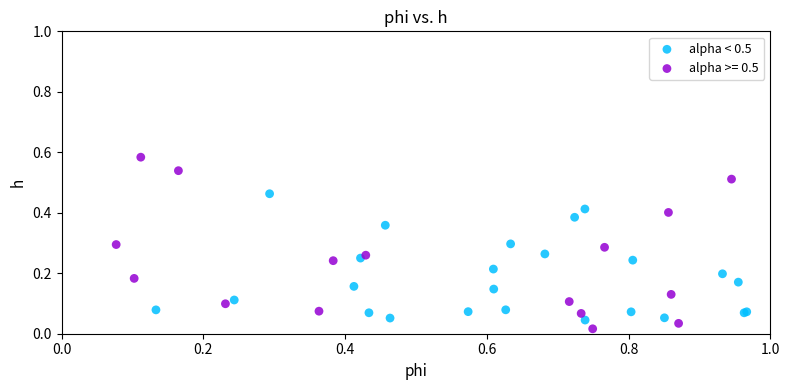

Which series reaches the maximum Y coordinate?

alpha >= 0.5